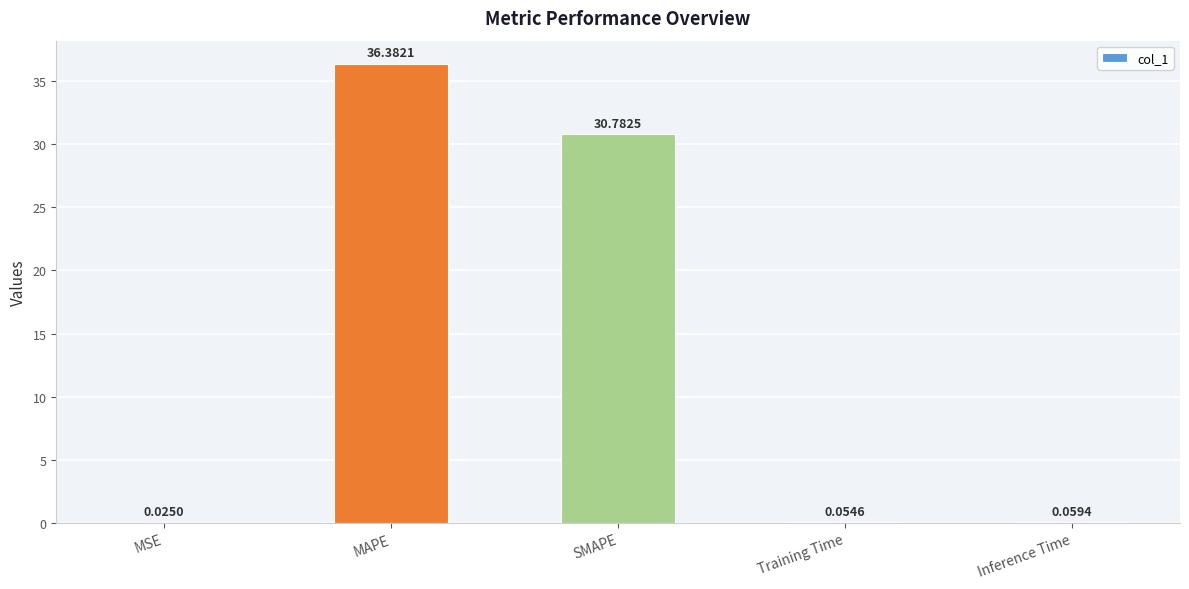

Where is the data nearest to the value 18?

SMAPE